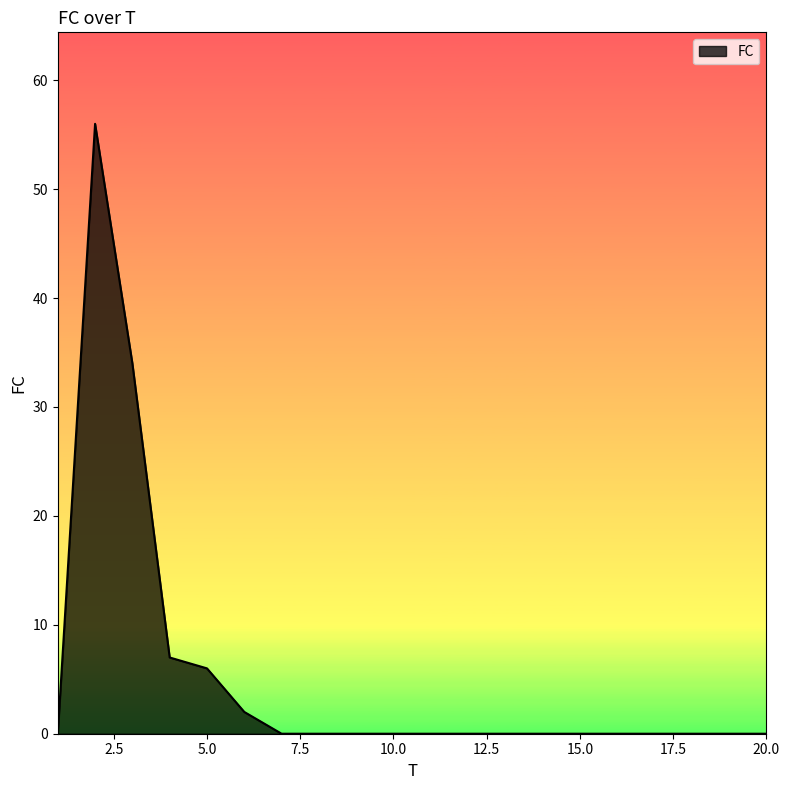

What is the maximum value shown in the chart?

56